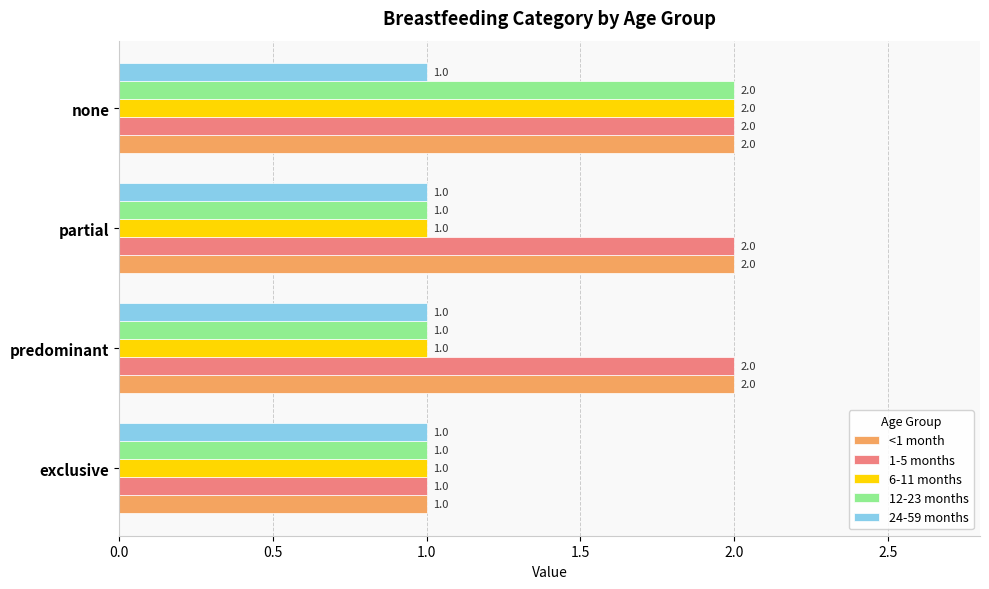

At which category is the sum across all series the highest?

none